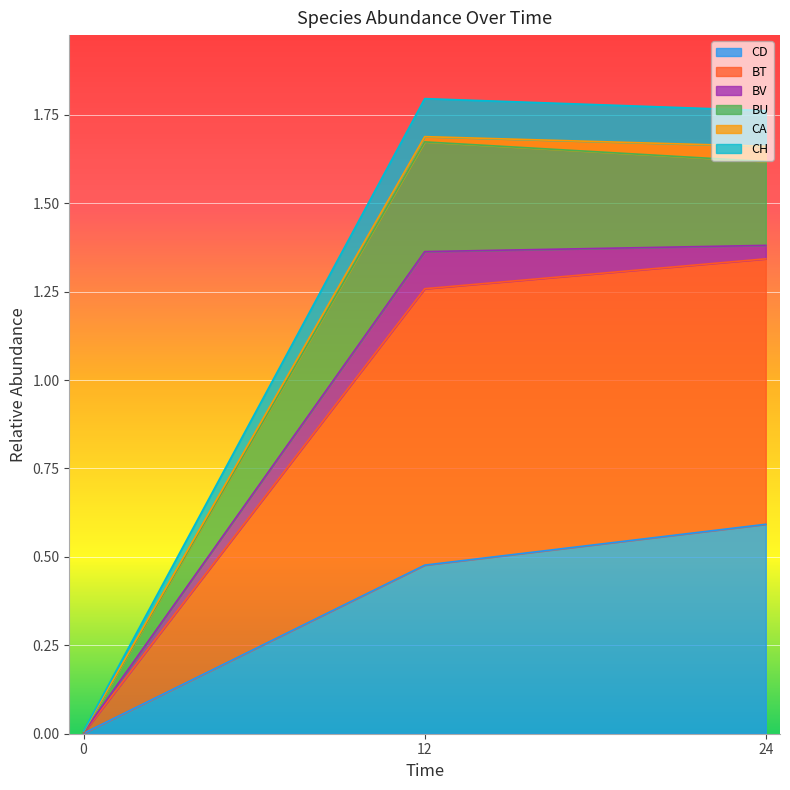

At which label does CD reach its peak?

24